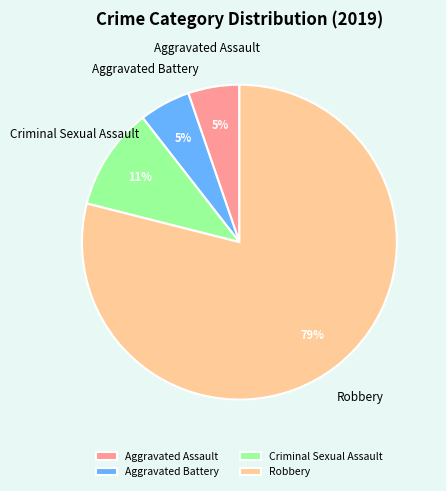

Between Robbery and Aggravated Battery, which is larger?

Robbery